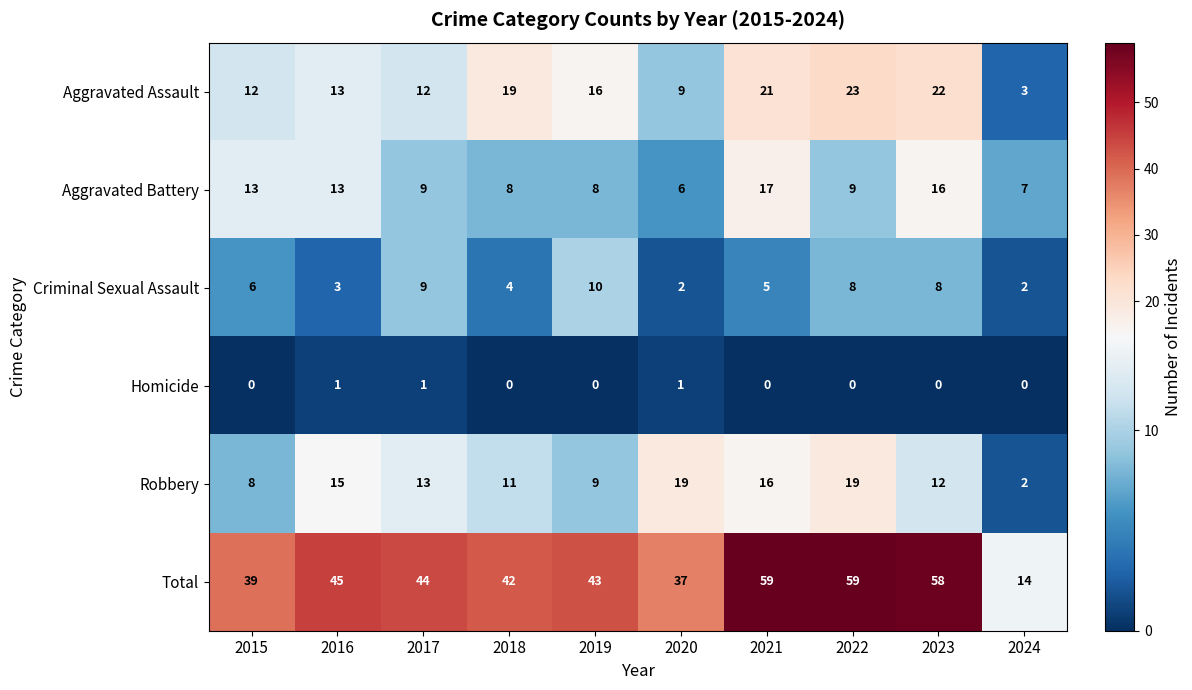

At how many categories does at least one series exceed 48?

3